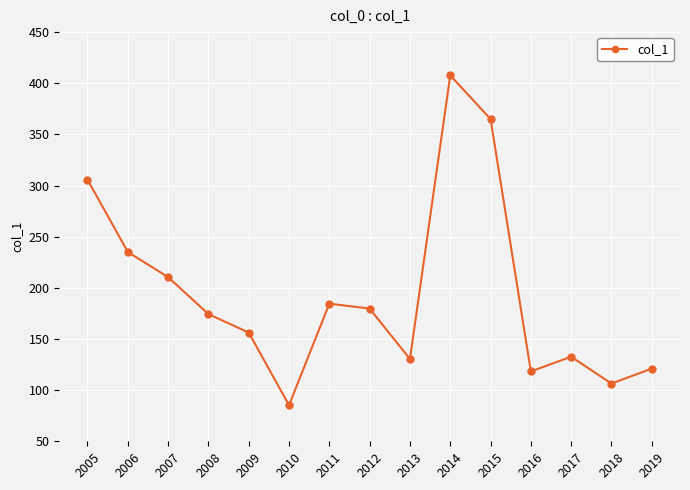

The value at 2017 is 54.6. True or false?

False